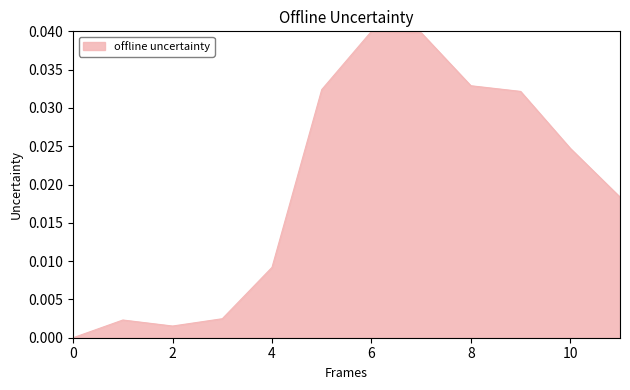

Where is the first local minimum?

2